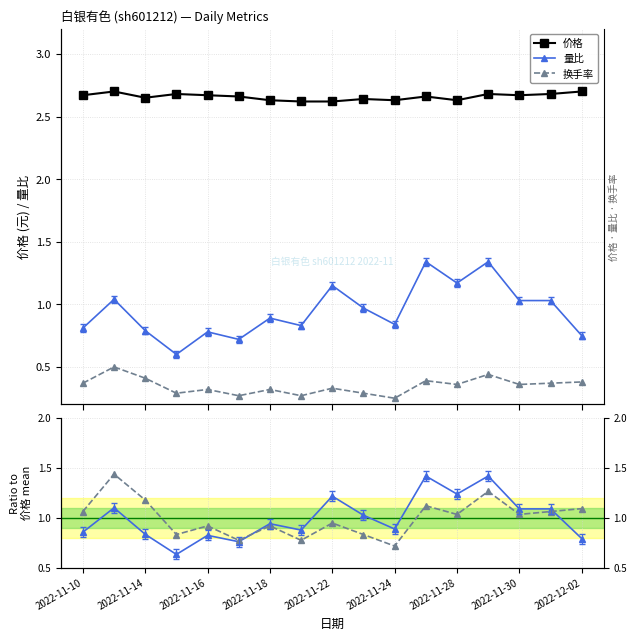

What is the difference between the maximum and second lowest values in the 换手率 / mean series?

0.7